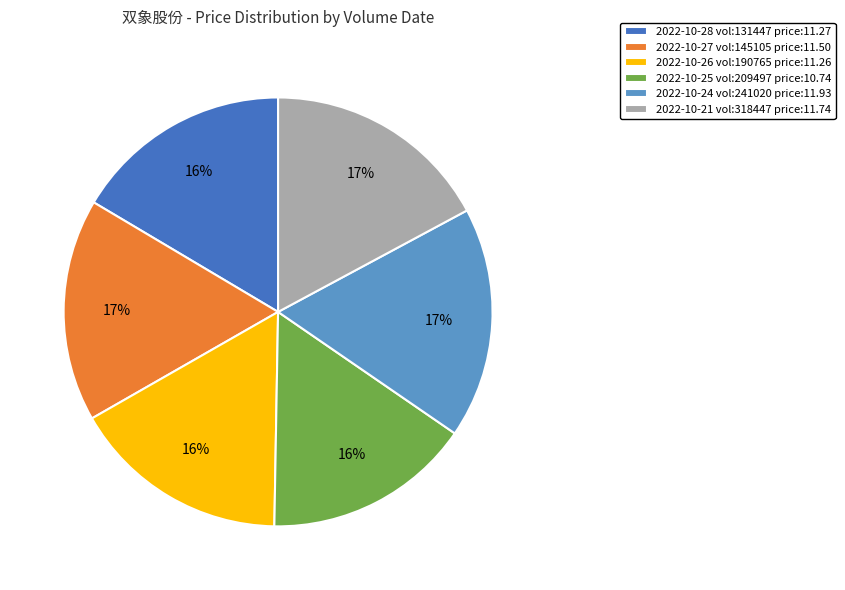

Is the sum of 2022-10-24 vol:241020 price:11.93 and 2022-10-21 vol:318447 price:11.74 greater than half?

No